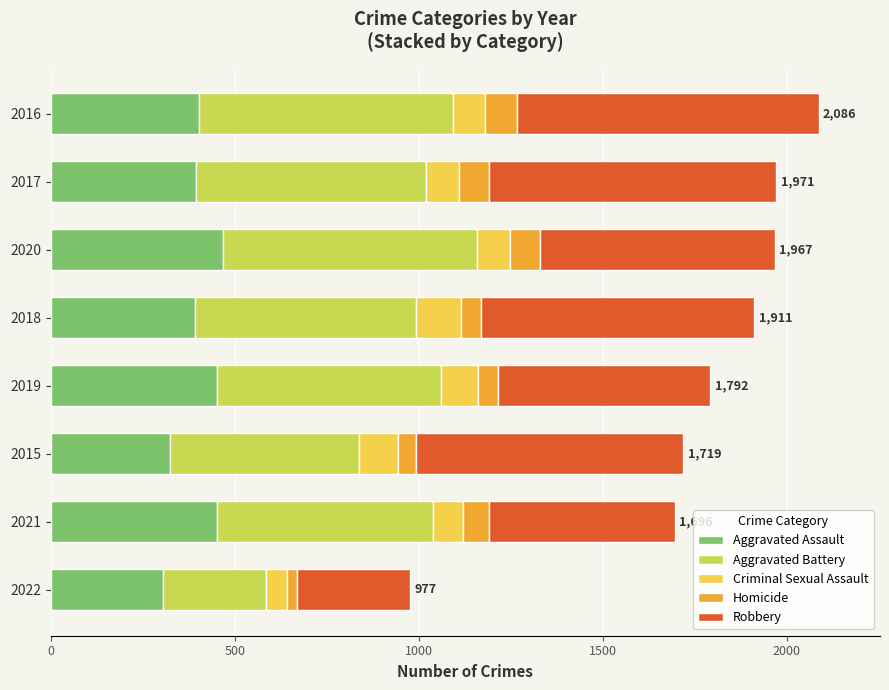

What is the highest value of the Aggravated Assault series?

468